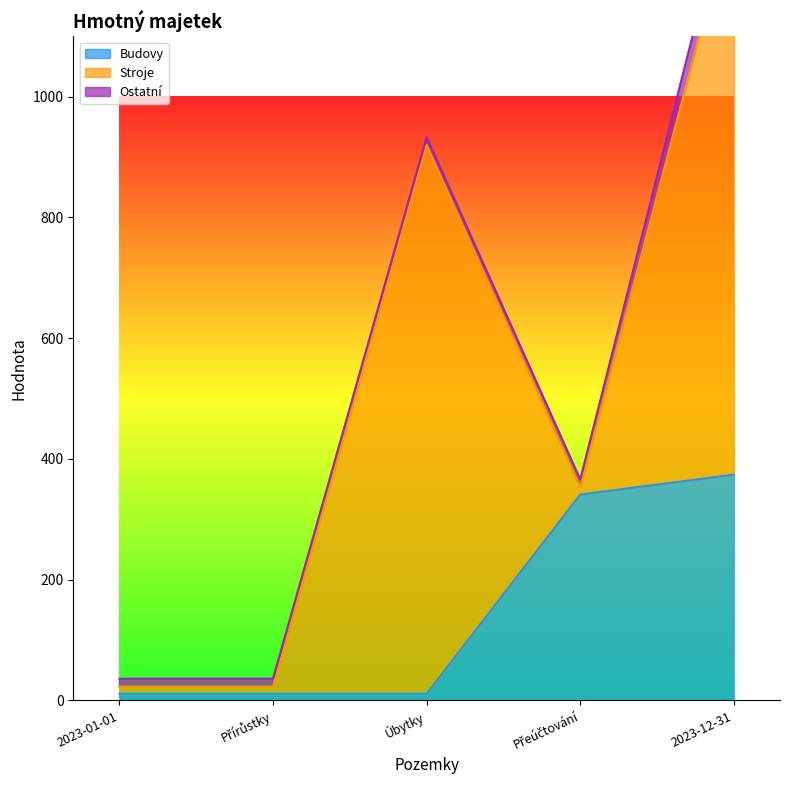

What is the sum of the Stroje values at Přeúčtování and Přírůstky?

24